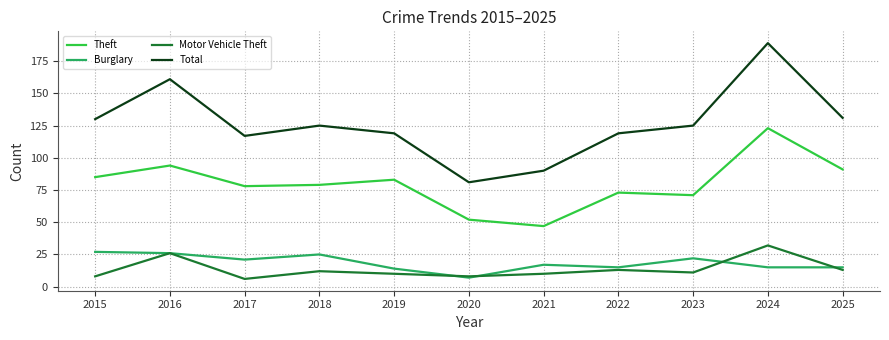

Which series changed the most between 2019 and 2021?

Theft